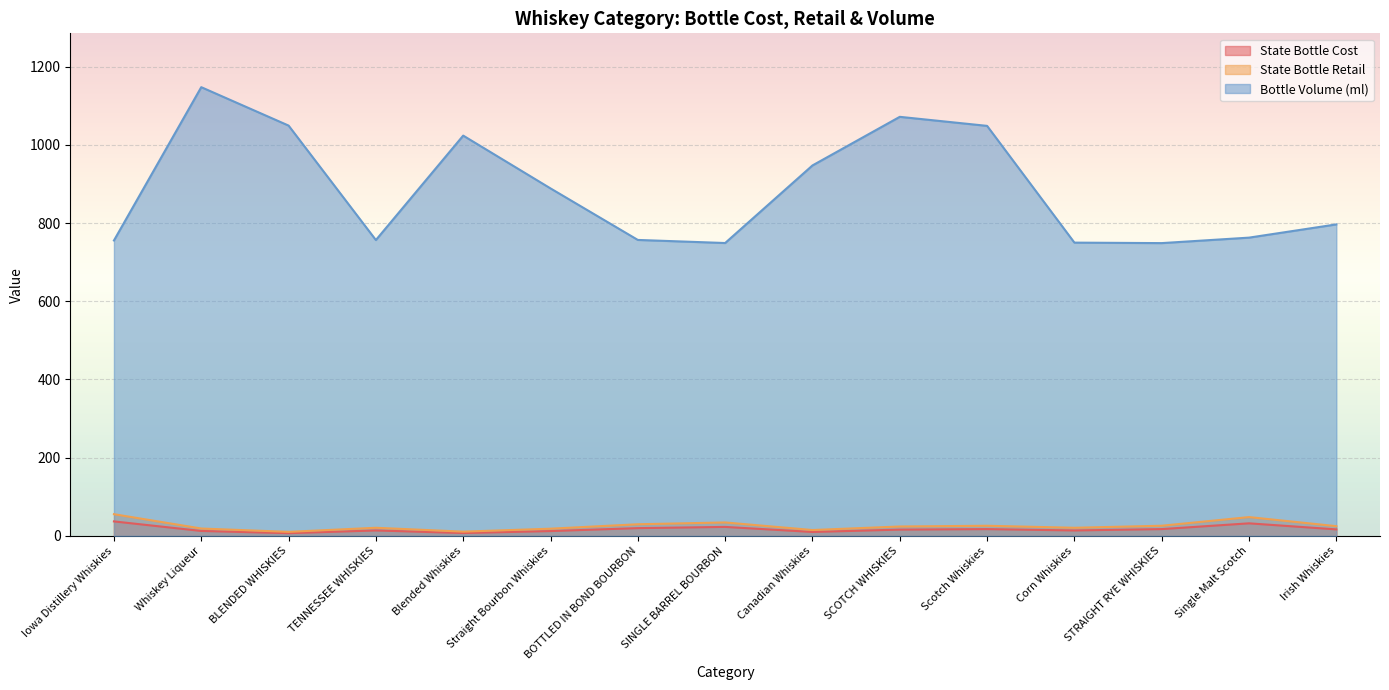

Is it true that Bottle Volume (ml) equals 1023.8 at Blended Whiskies?

True